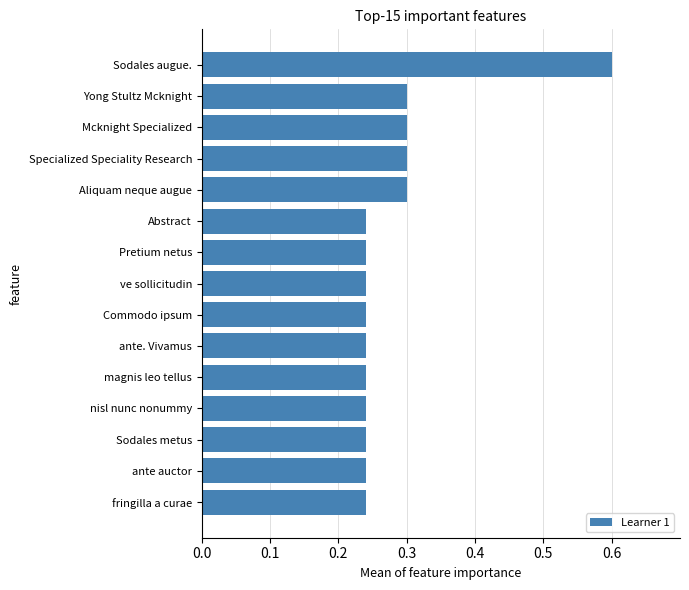

Count the values in the range 0 to 1.

15